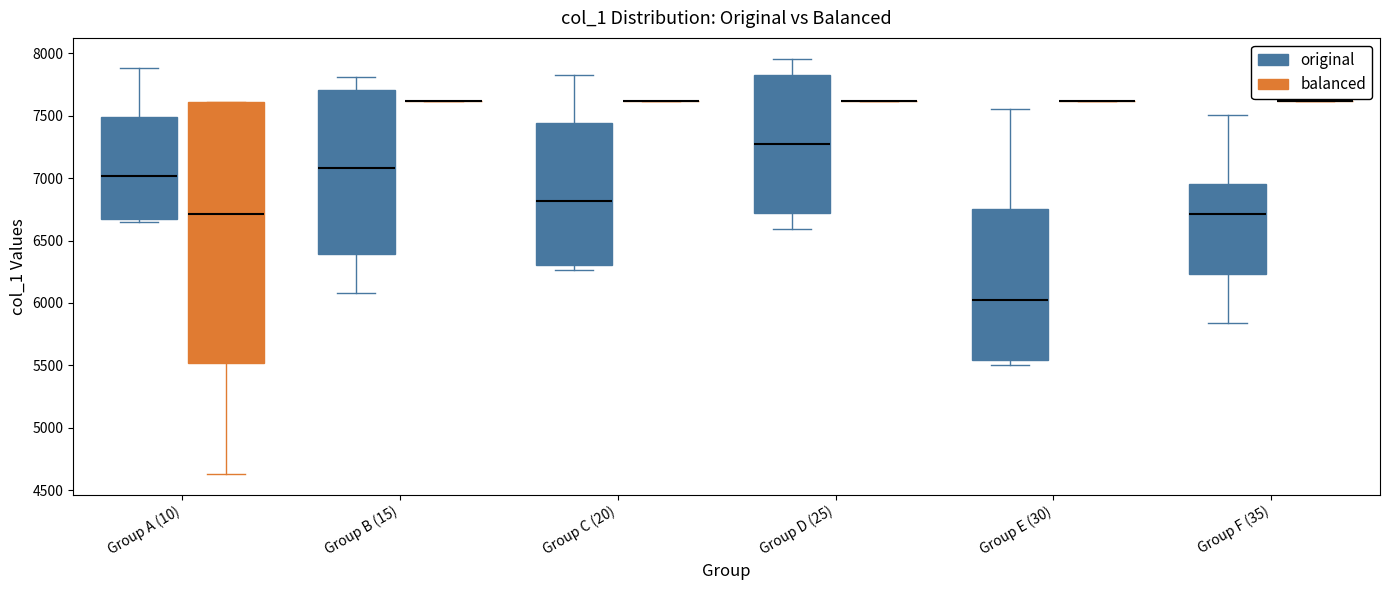

Comparing the boxes themselves (not the whiskers), which one is the tallest?

Group A (10) (balanced)